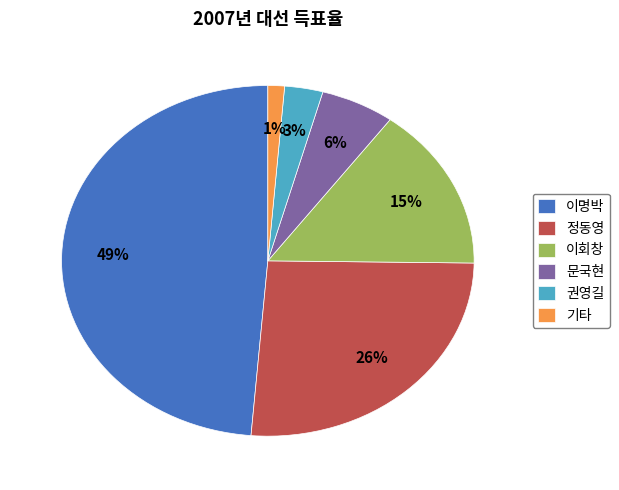

What percentage is the 권영길 slice, to the nearest percent?

3%